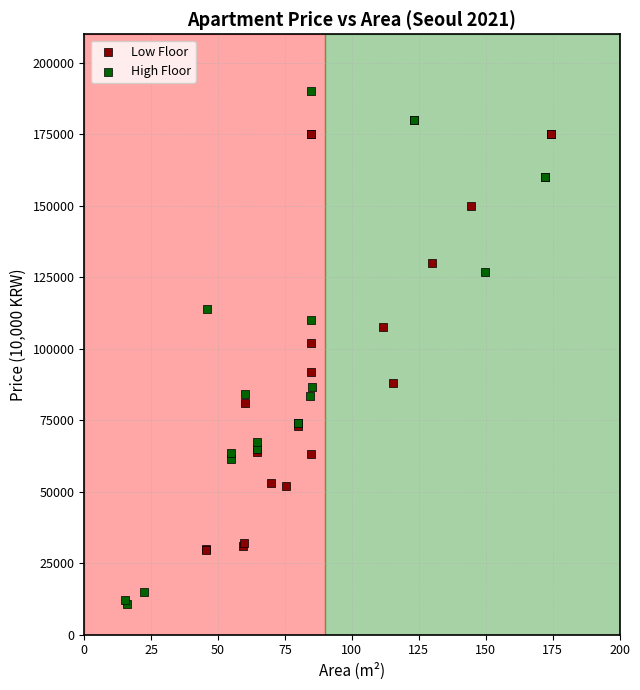

Which series has the largest Y range (max minus min)?

High Floor